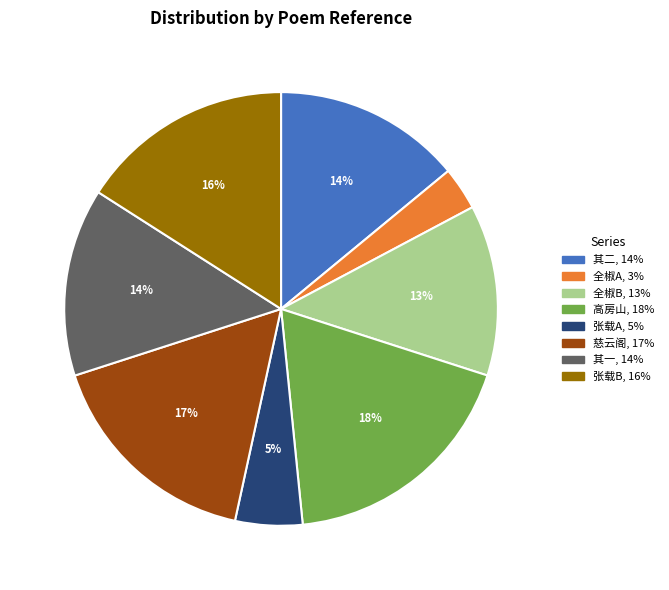

To the nearest percent, what is the difference between the largest and smallest slice percentages?

15%